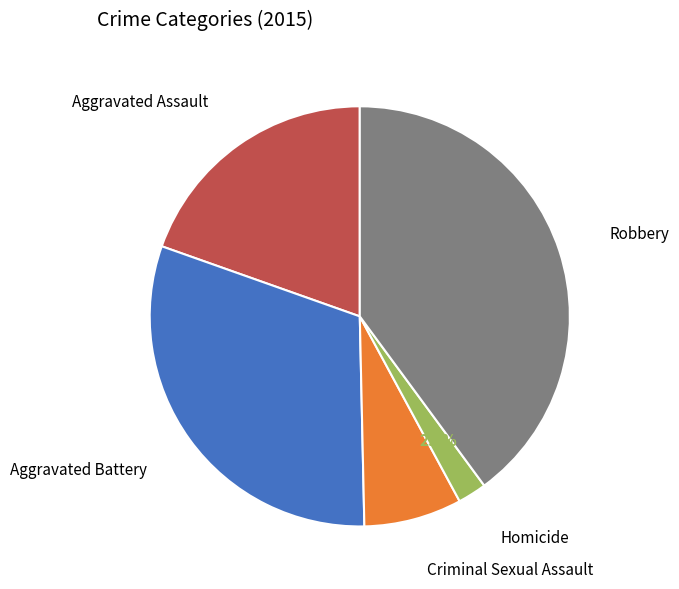

Which slice is the largest?

Robbery